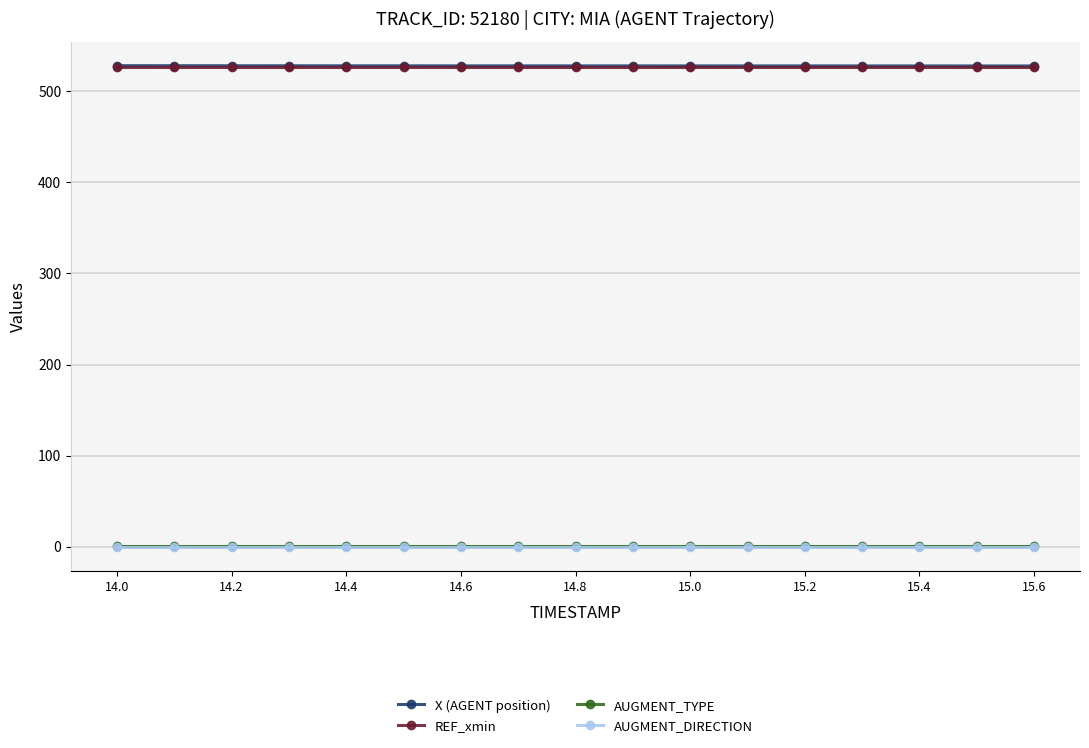

What is the minimum value for REF_xmin?

526.4